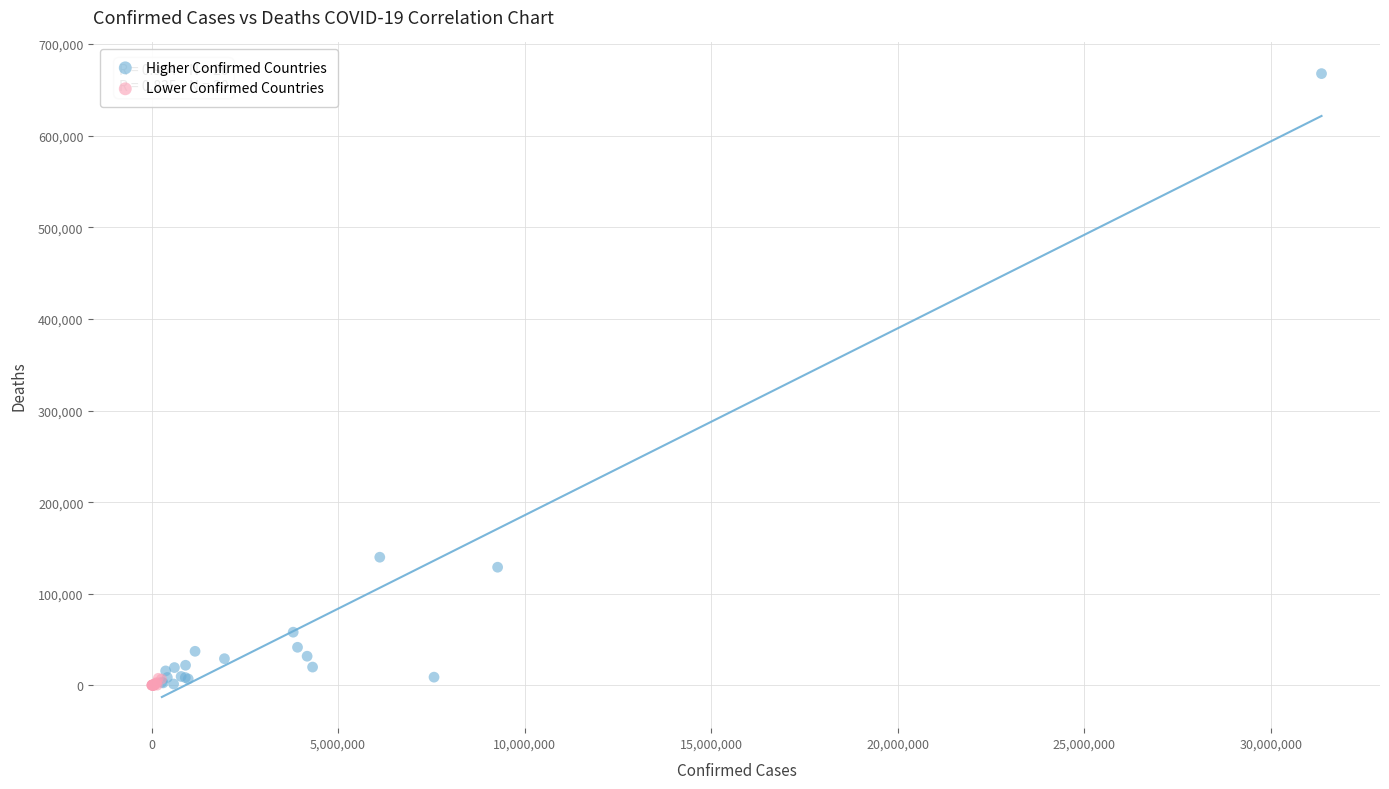

Which series has the largest Y range (max minus min)?

Higher Confirmed Countries